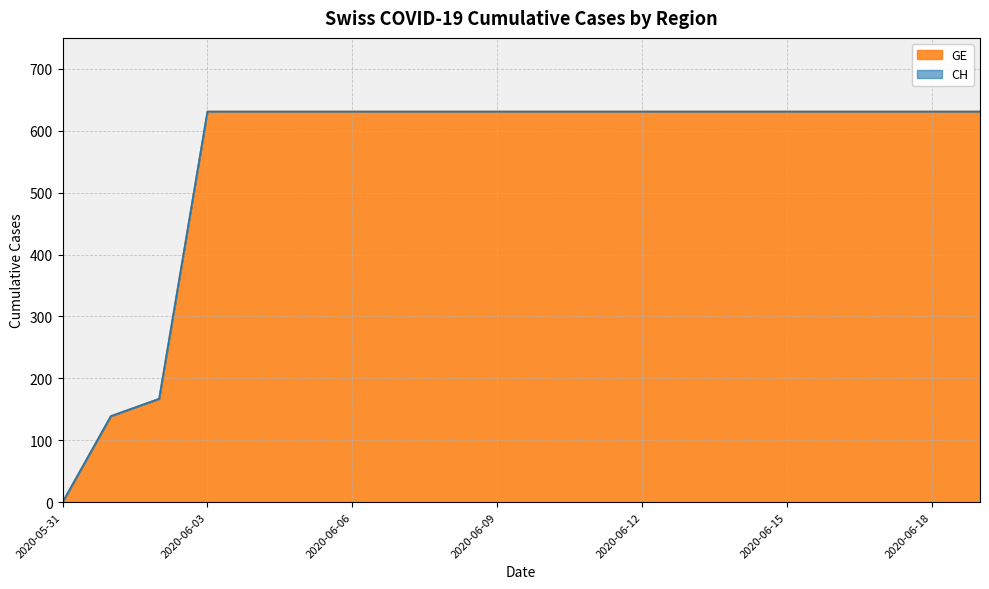

How many lines are shown in the chart?

2